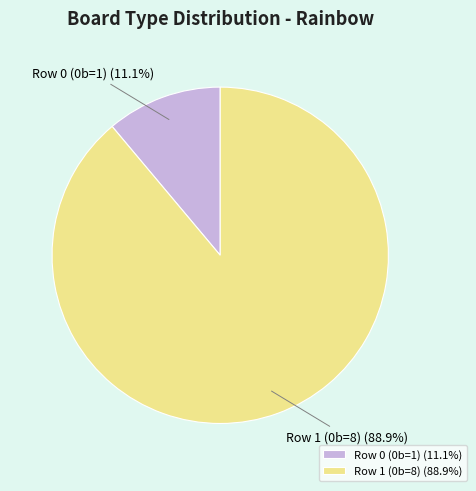

To the nearest percent, what is the difference between the largest and smallest slice percentages?

78%